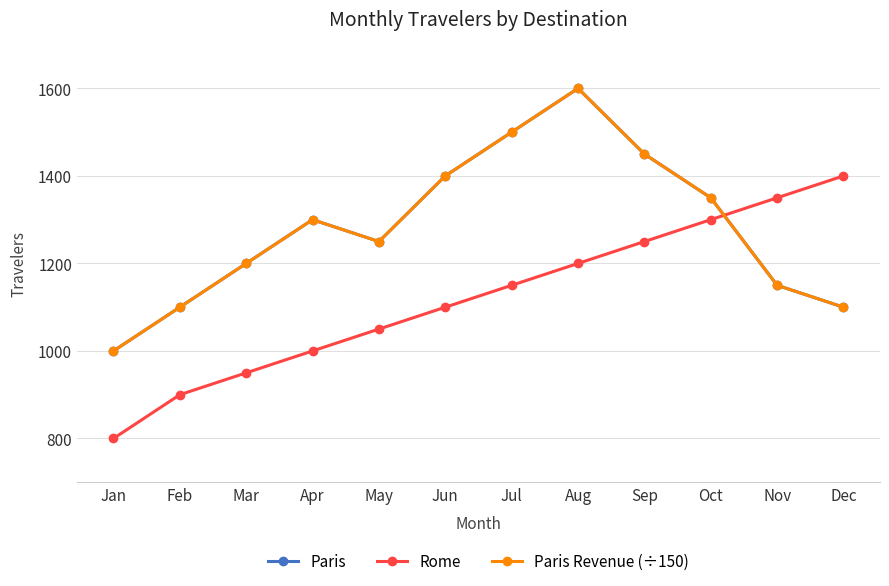

Which category has the highest value across all series?

Aug